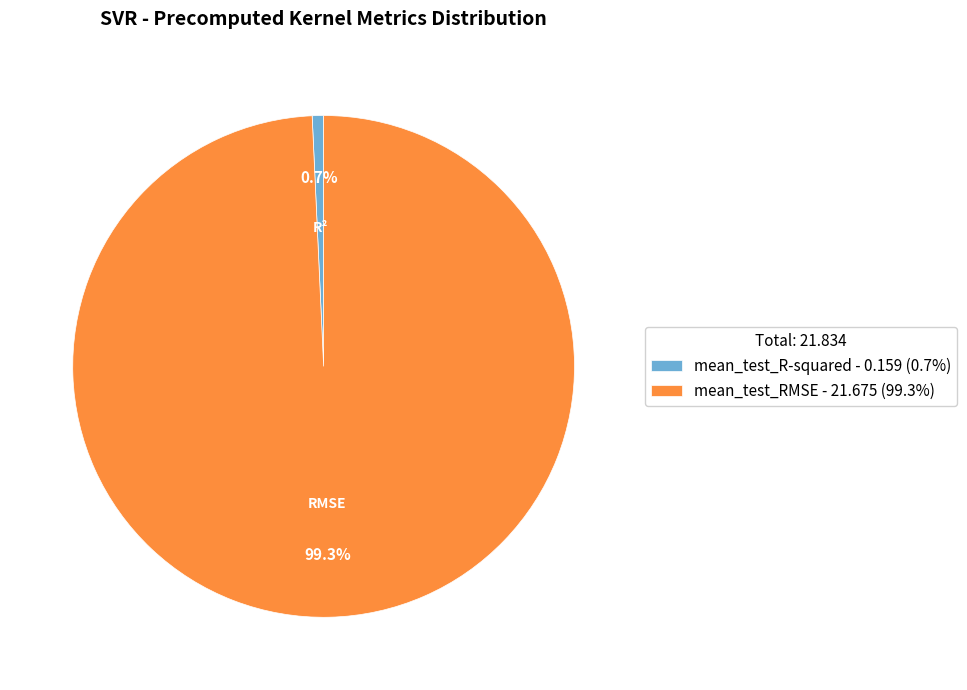

Is it true that mean_test_R-squared is 11% of the pie?

False